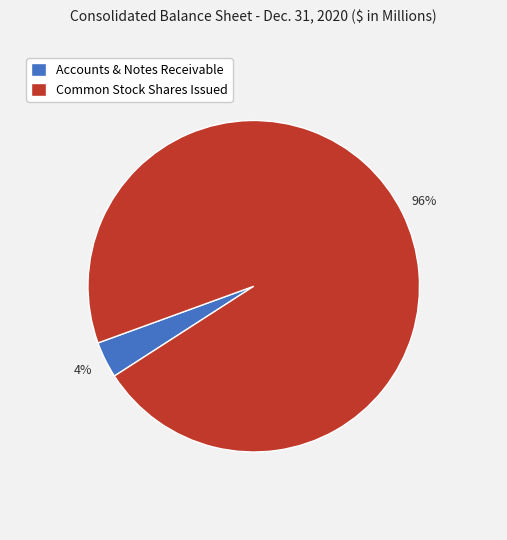

What is the largest slice in the pie chart?

Common Stock Shares Issued